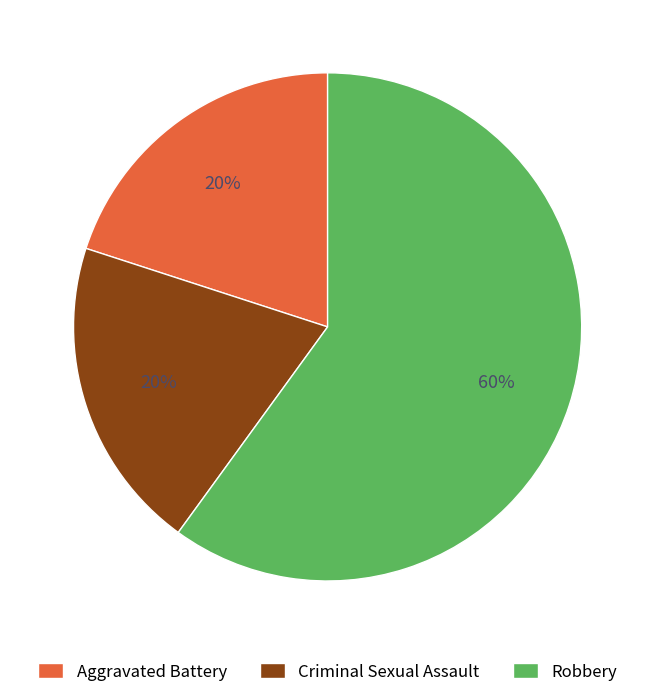

What percentage is the Aggravated Battery slice, to the nearest percent?

20%